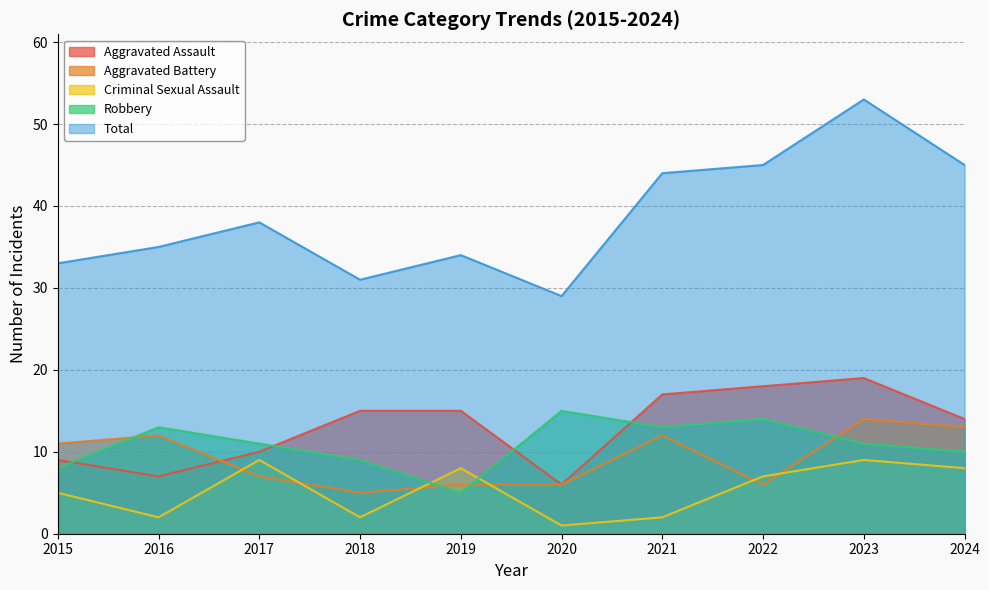

How many data points in Criminal Sexual Assault are above 7?

4